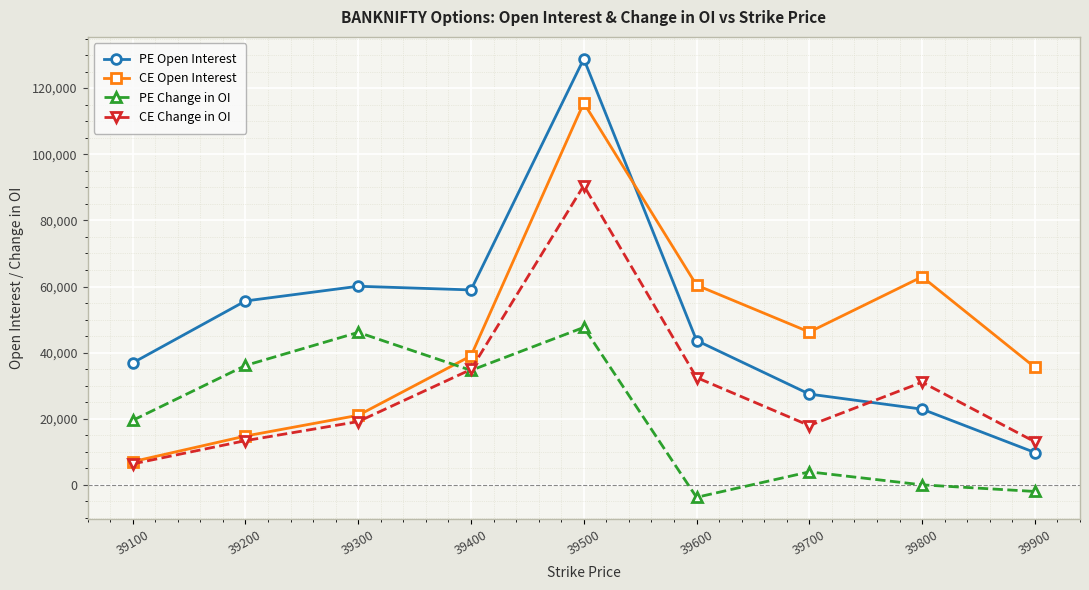

List the labels in order of PE Change in OI value, largest first.

39500, 39300, 39200, 39400, 39100, 39700, 39800, 39900, 39600